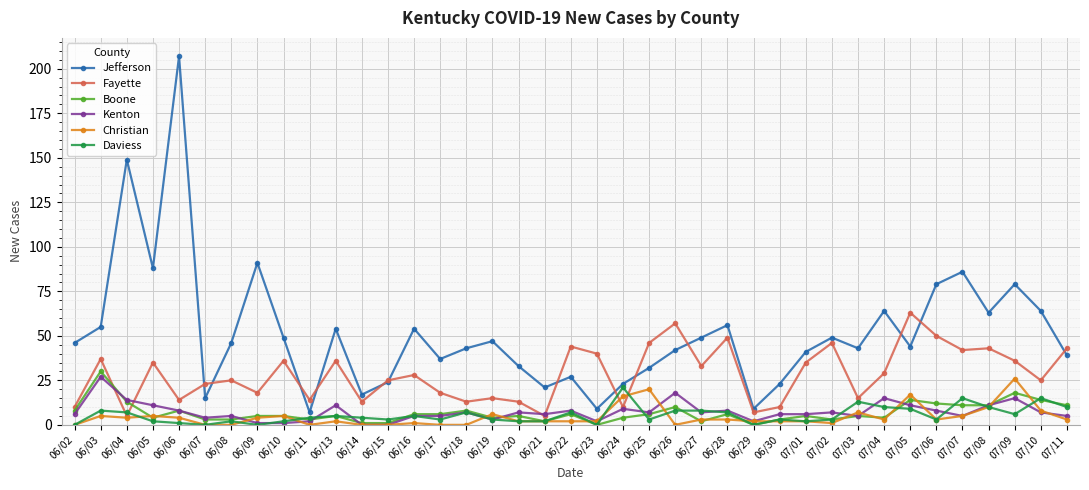

The Jefferson series shows 27 at 06/13. True or false?

False